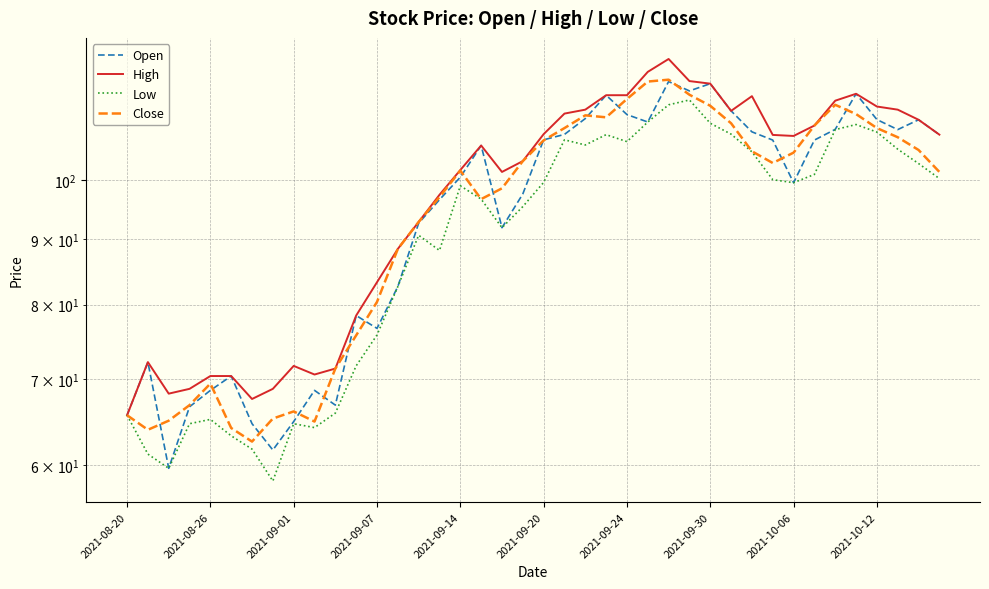

Does the chart have visible grid lines?

Yes